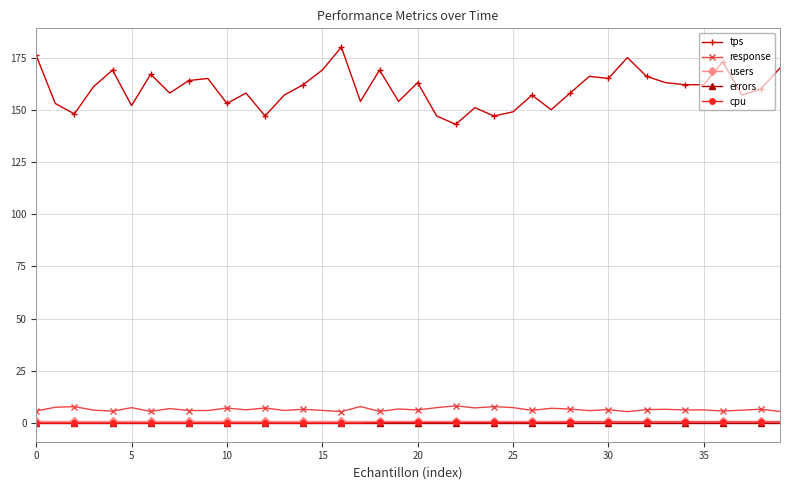

True or false: users and response intersect in this chart.

False